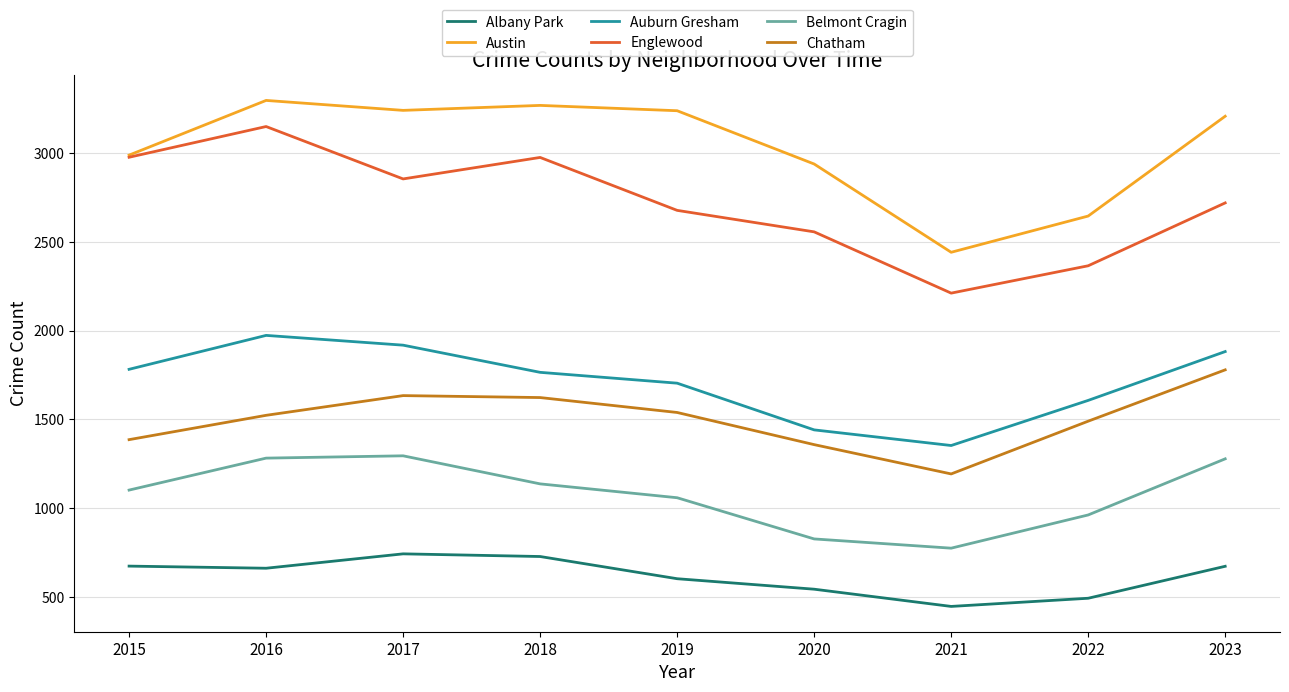

True or false: Auburn Gresham and Belmont Cragin intersect in this chart.

False